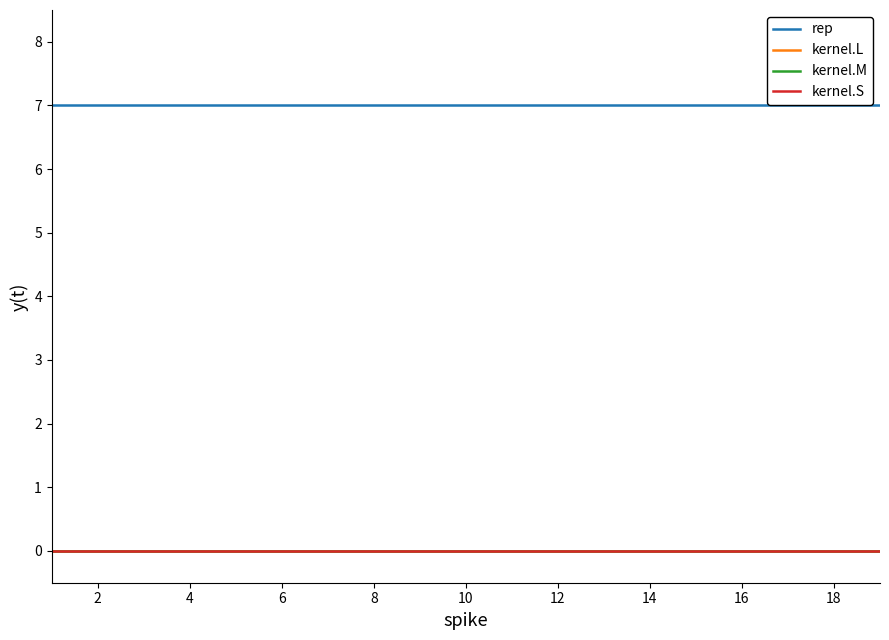

What is the sum of all rep values?

133